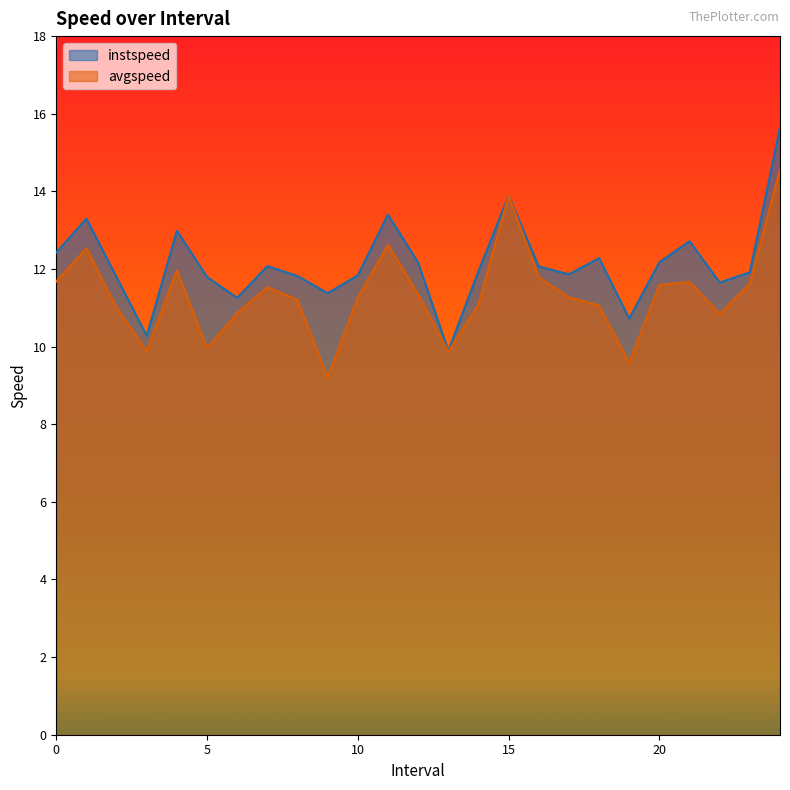

True or false: instspeed and avgspeed intersect in this chart.

False